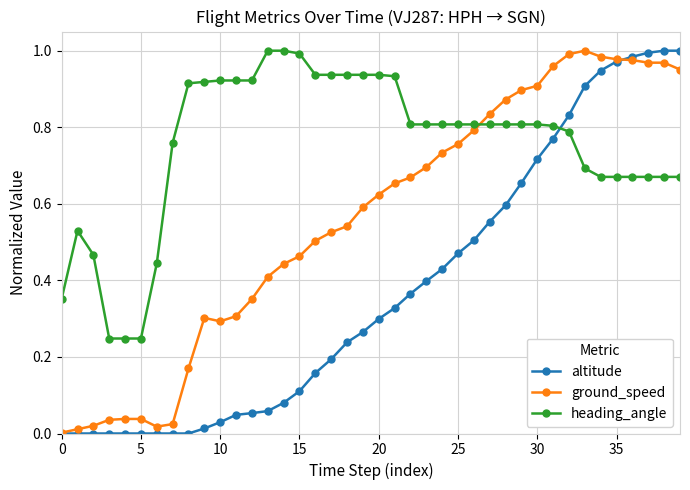

True or false: heading_angle and altitude cross at least once.

True